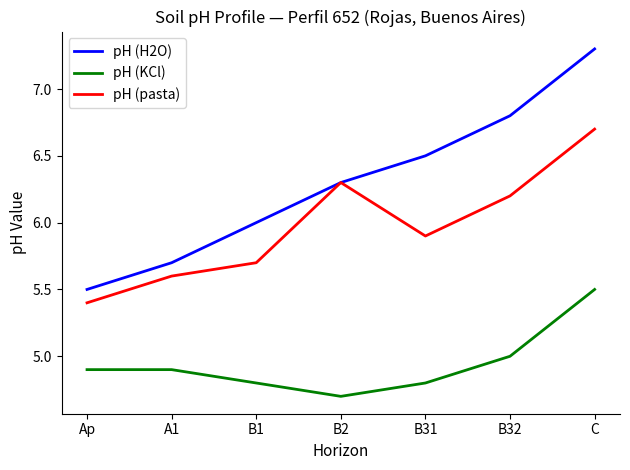

True or false: pH (pasta) and pH (KCl) cross at least once.

False